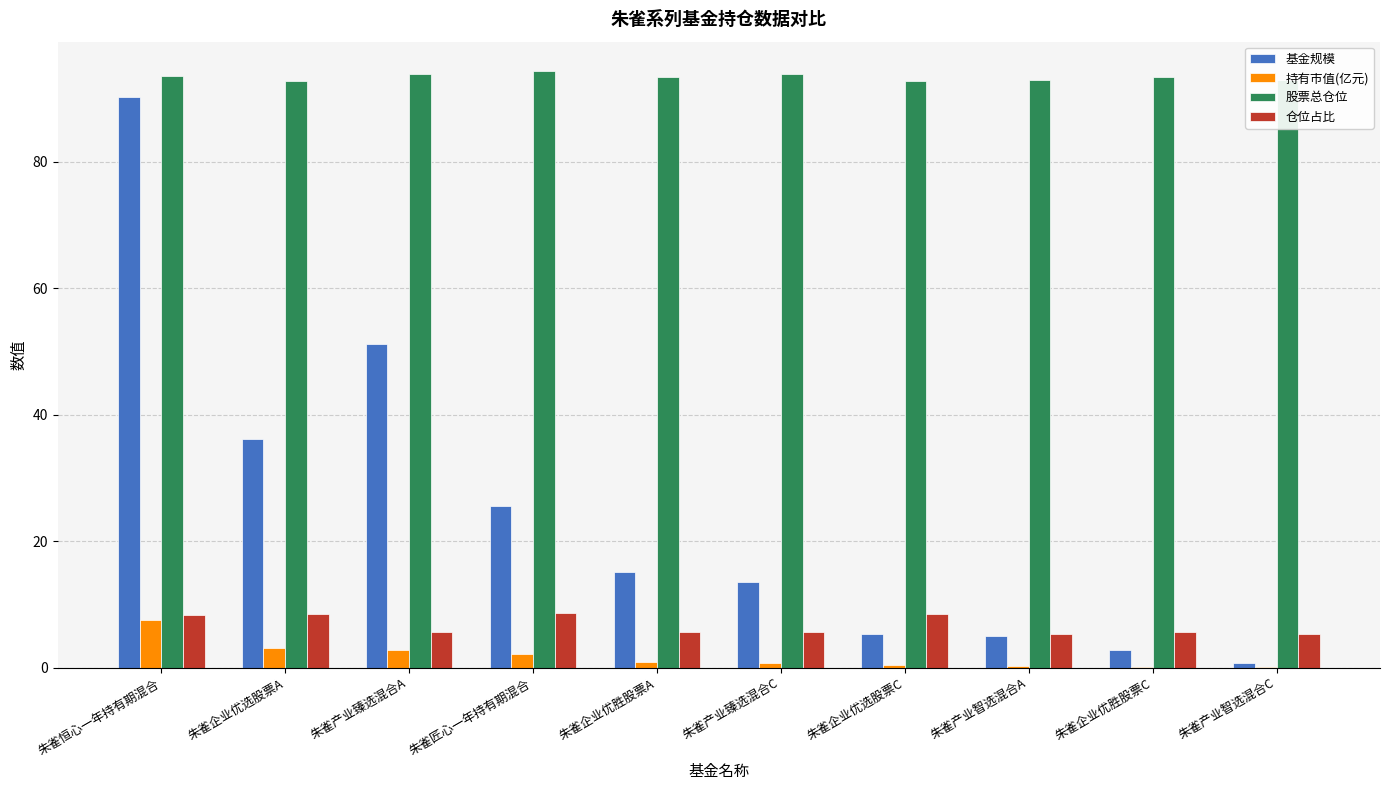

Which series changed the most between 朱雀企业优选股票A and 朱雀产业智选混合A?

基金规模